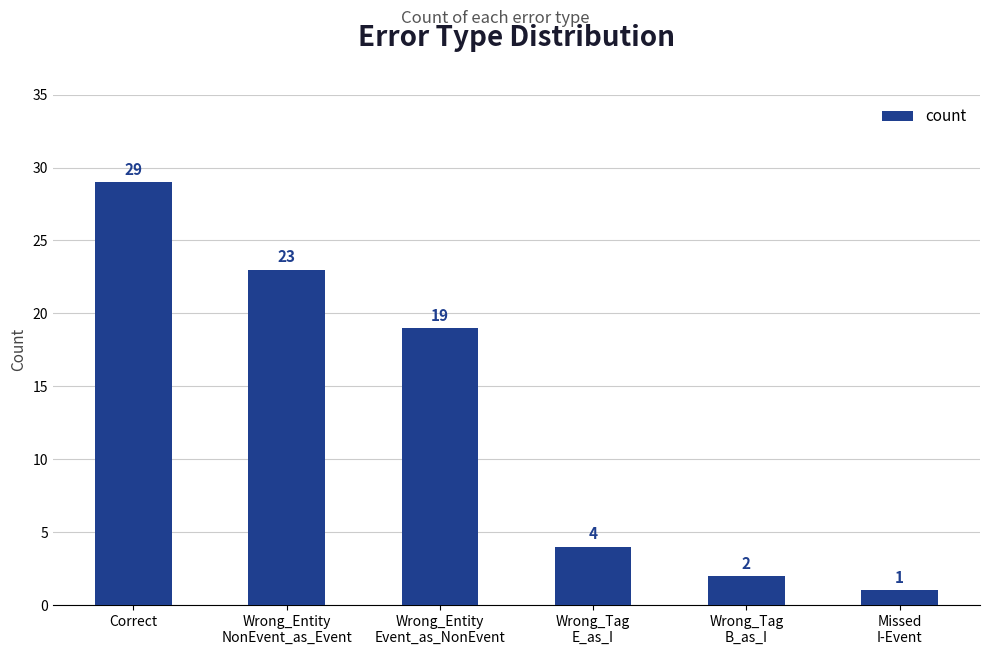

What is the label of the 6th bar from the left?

Missed
I-Event